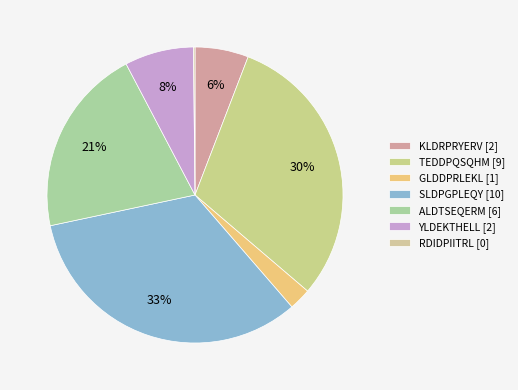

Is there a majority slice in this chart?

No